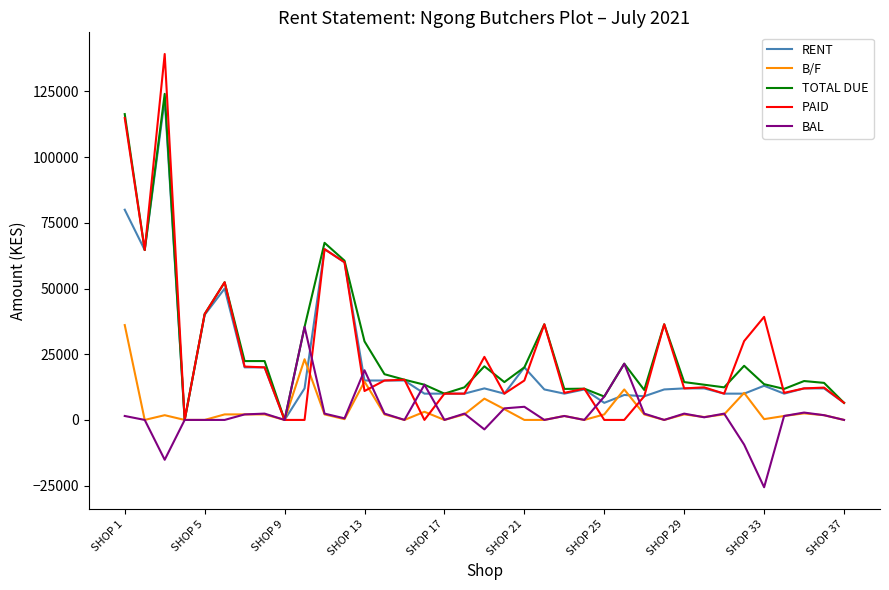

What is the minimum value shown in the chart?

-25627